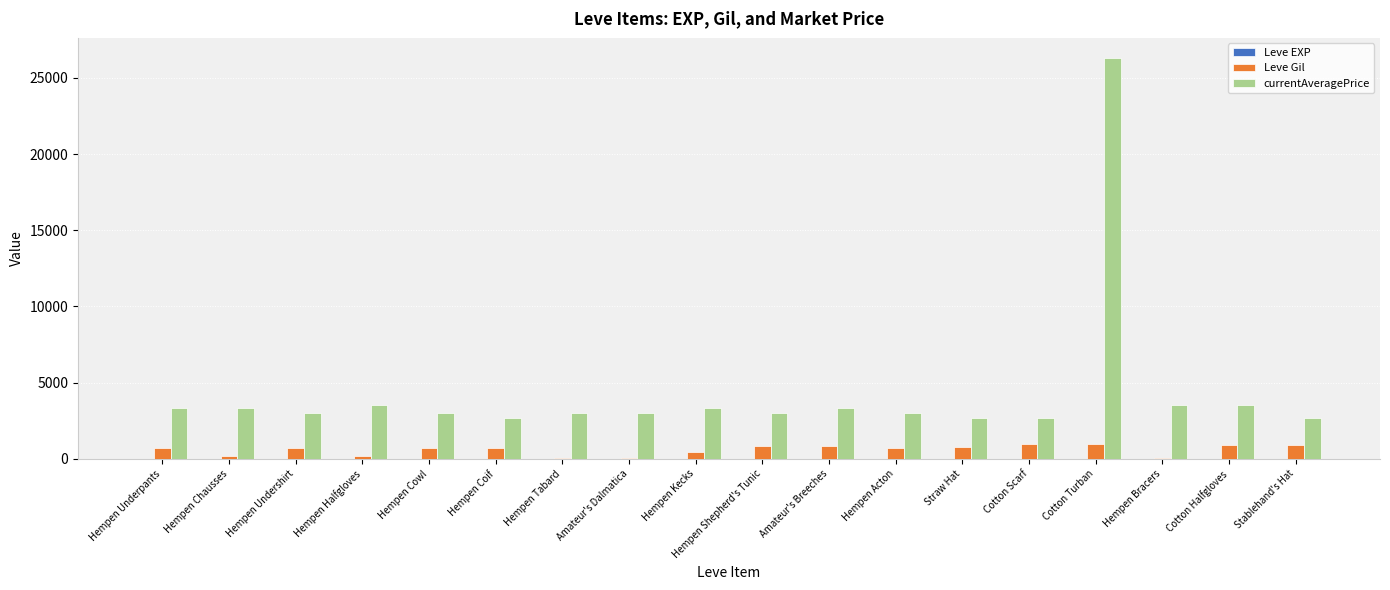

Which series has the largest total across all categories?

currentAveragePrice